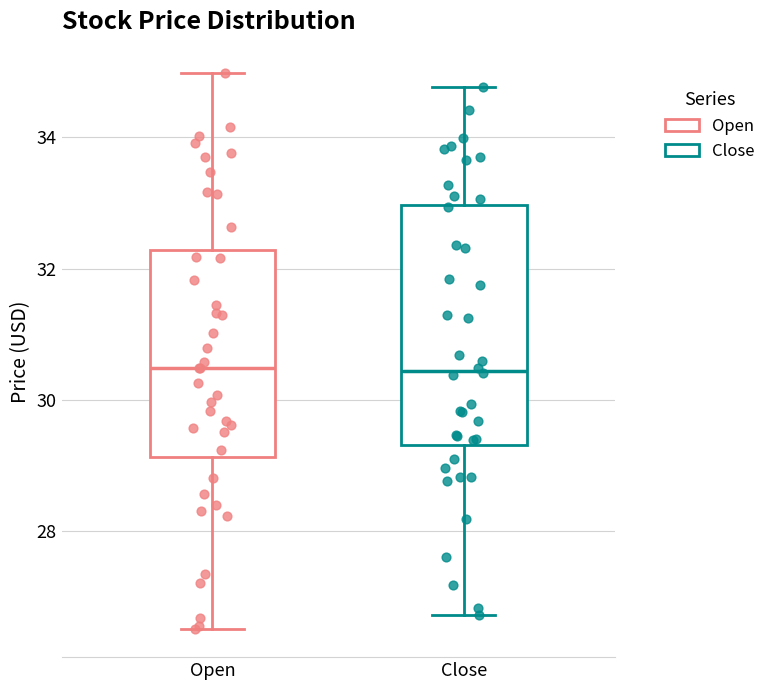

Which box is the tallest, from its lower edge to its upper edge?

Close